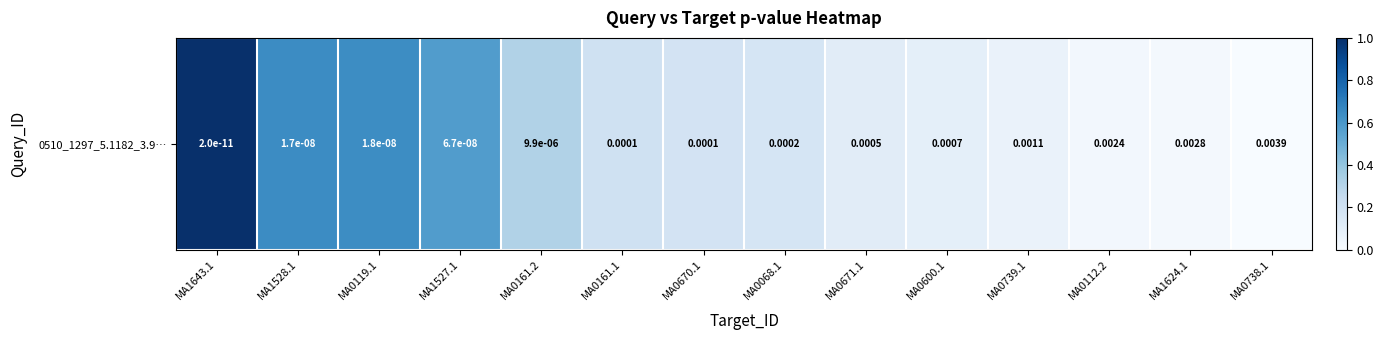

Rank the categories by value from lowest to highest.

MA0738.1, MA1624.1, MA0112.2, MA0739.1, MA0600.1, MA0671.1, MA0068.1, MA0670.1, MA0161.1, MA0161.2, MA1527.1, MA0119.1, MA1528.1, MA1643.1